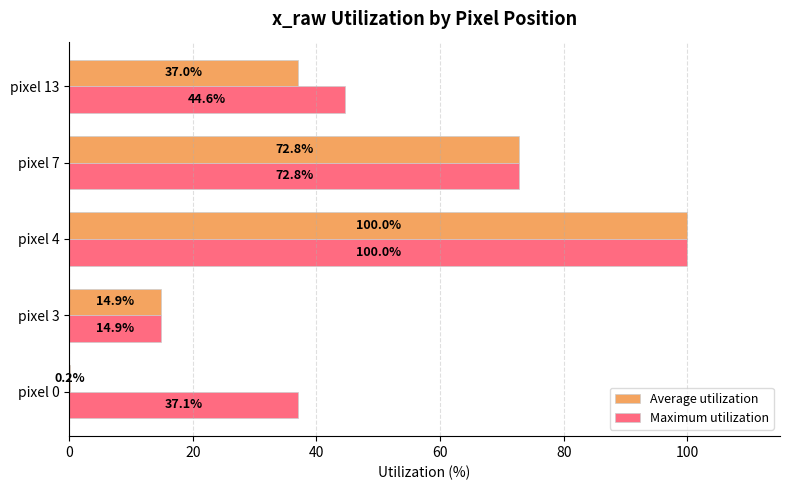

At which category is the sum across all series the highest?

pixel 4